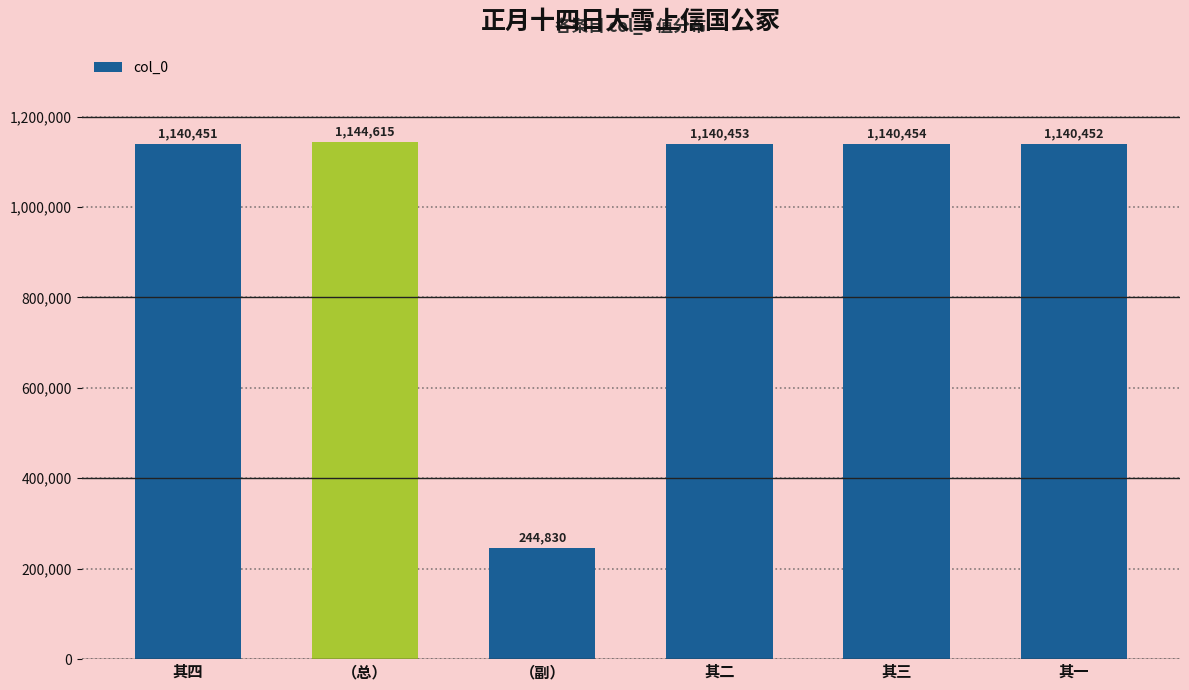

What is the average value?

991876